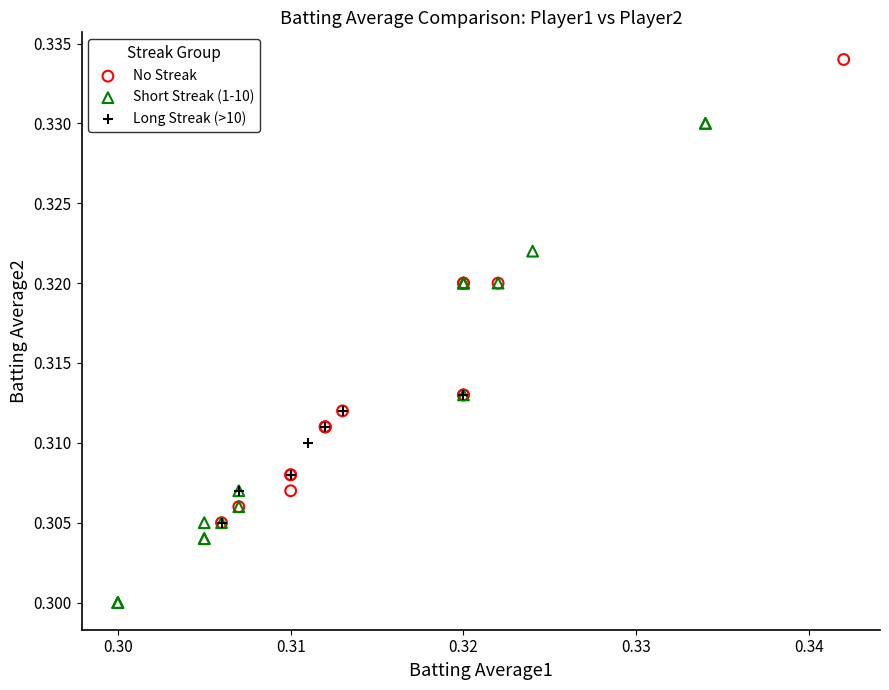

Which series has the widest spread of Y values?

Short Streak (1-10)